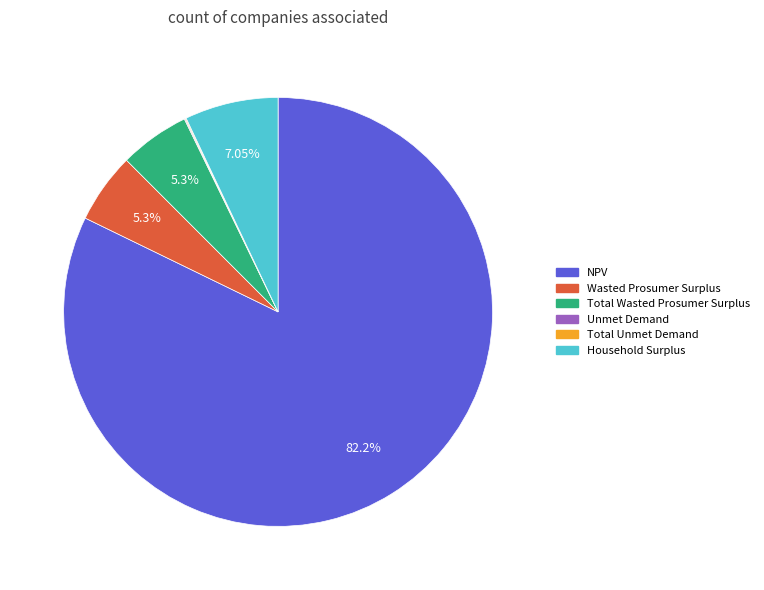

Between Total Wasted Prosumer Surplus and NPV, which is larger?

NPV